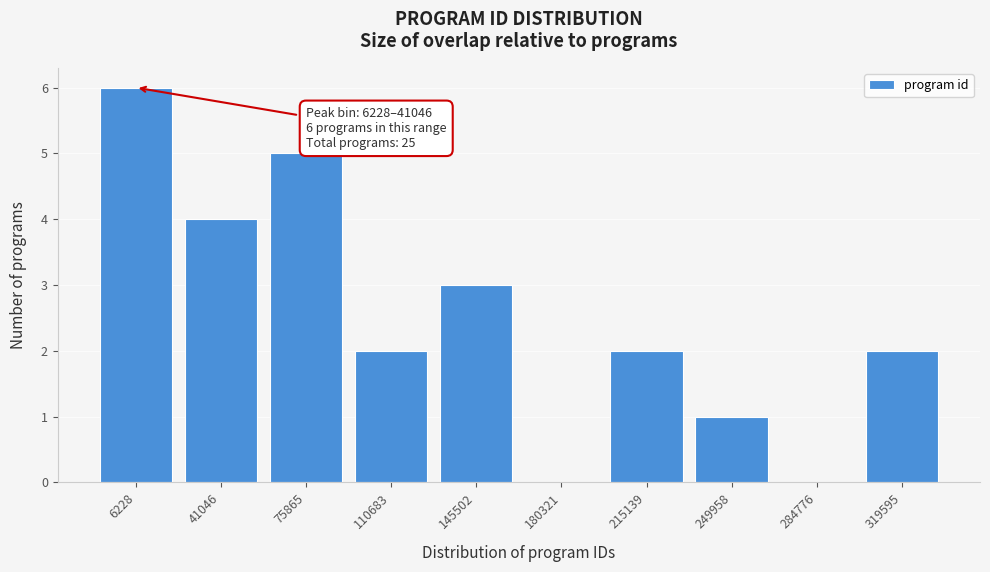

Reading left to right, list all the values displayed in this chart.

6228=6	41046=4	75865=5	110683=2	145502=3	180321=0	215139=2	249958=1	284776=0	319595=2